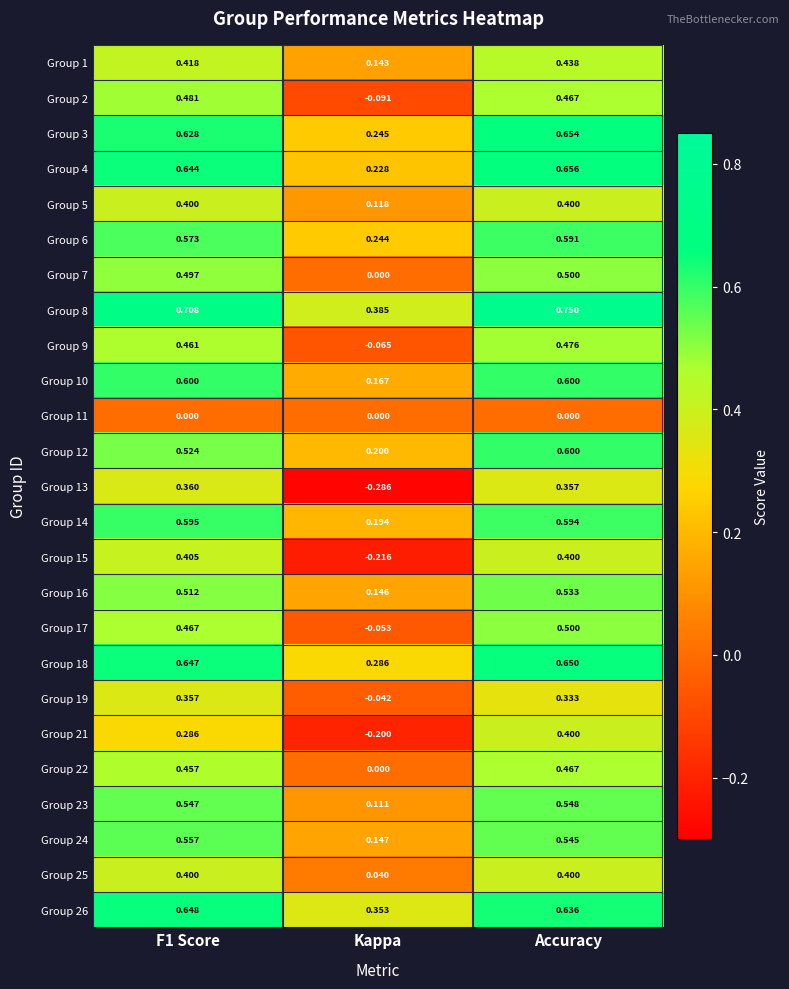

Is the value of Group 17 at F1 Score greater than the value of Group 26 at F1 Score?

No